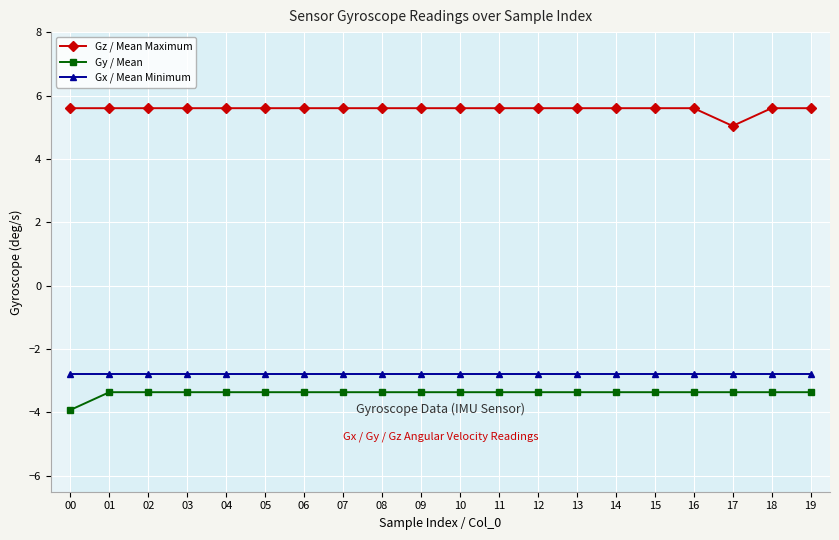

What is the spread (max minus min) of values at 08?

9.0